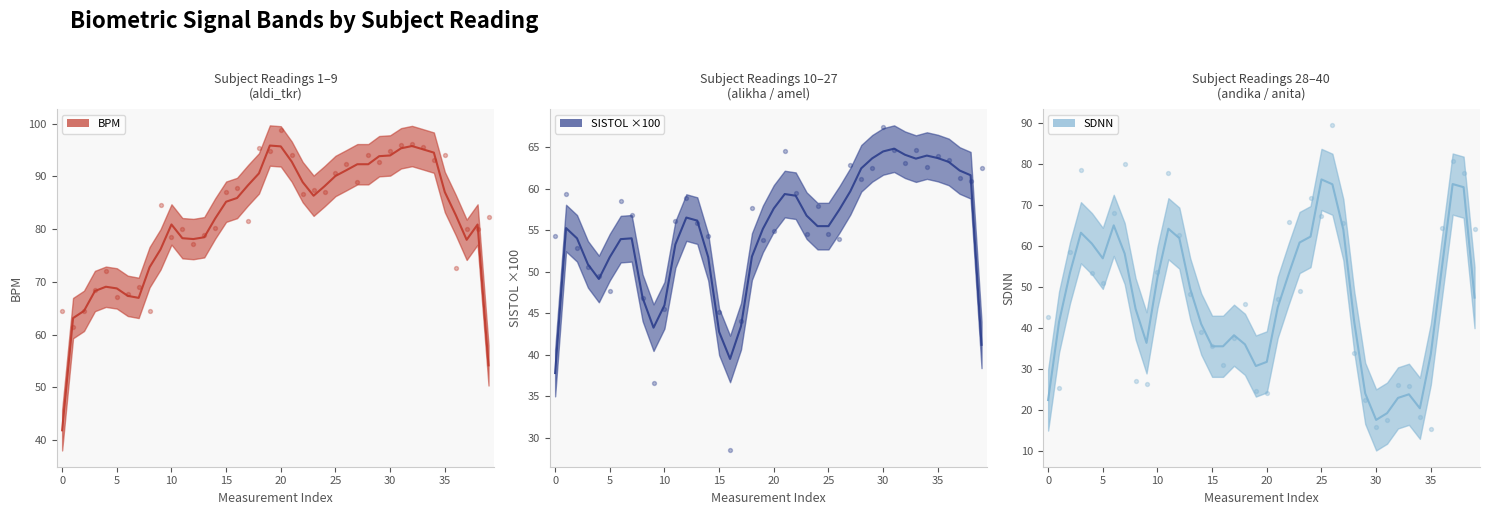

Which series contains the lowest Y value?

SDNN